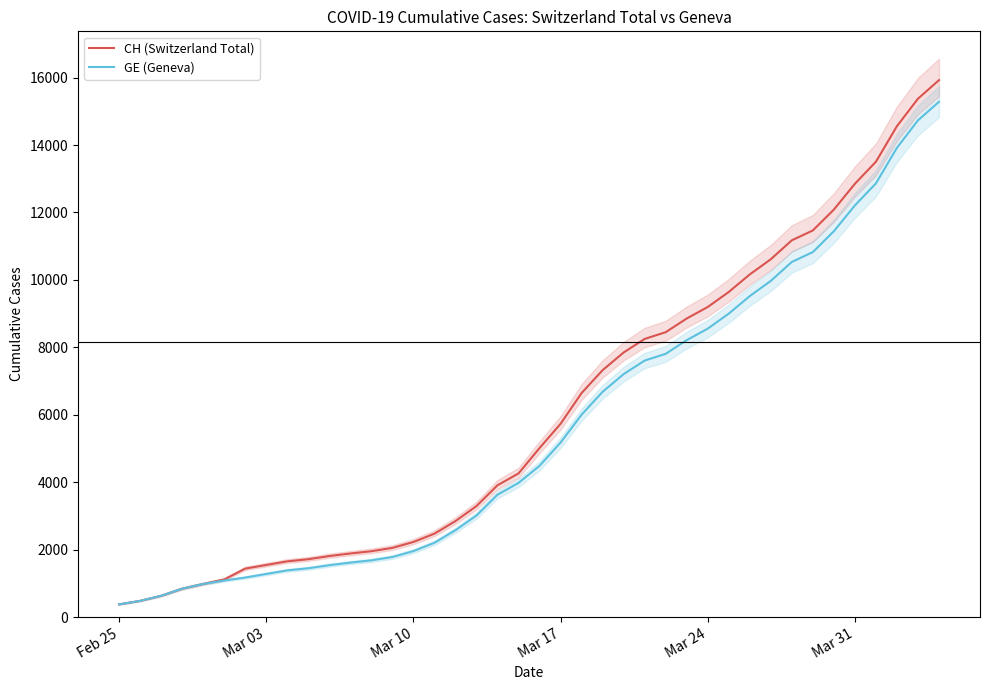

How many data points in GE (Geneva) are less than 4485?

20